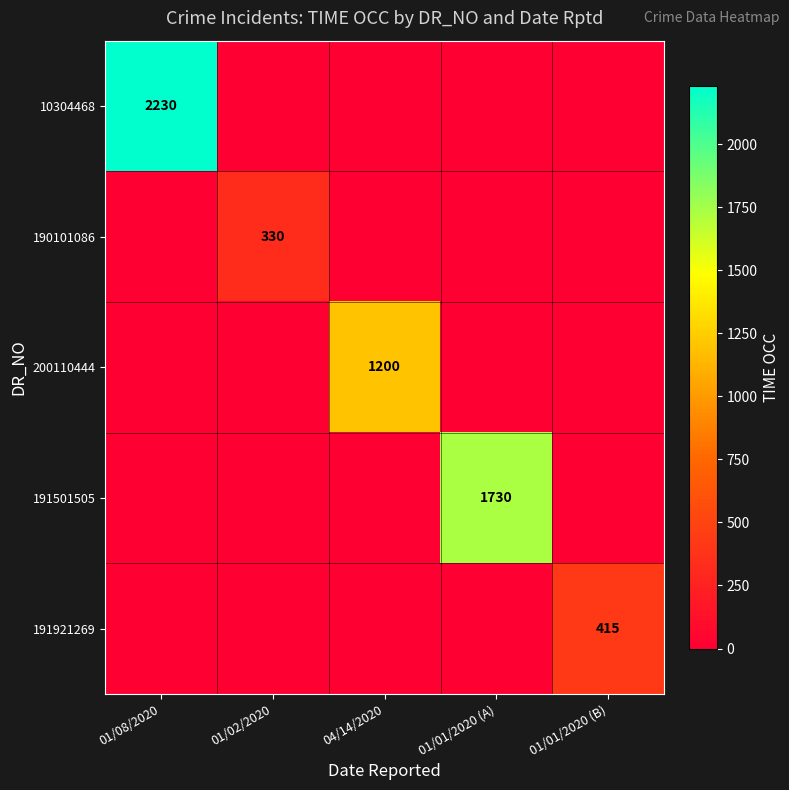

The value of 190101086 at 01/02/2020 is 150. True or false?

False